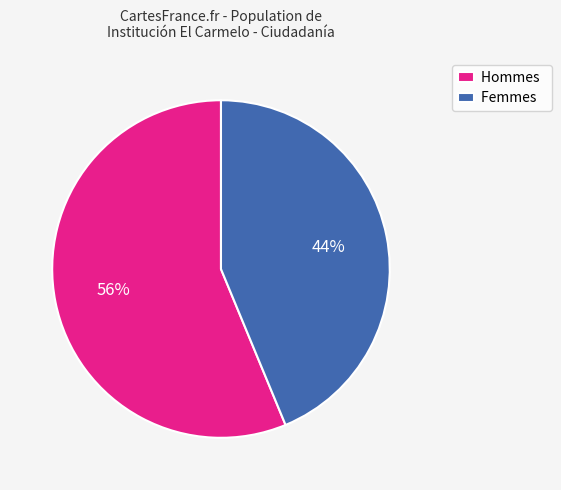

To the nearest percent, what portion does Hommes represent?

56%